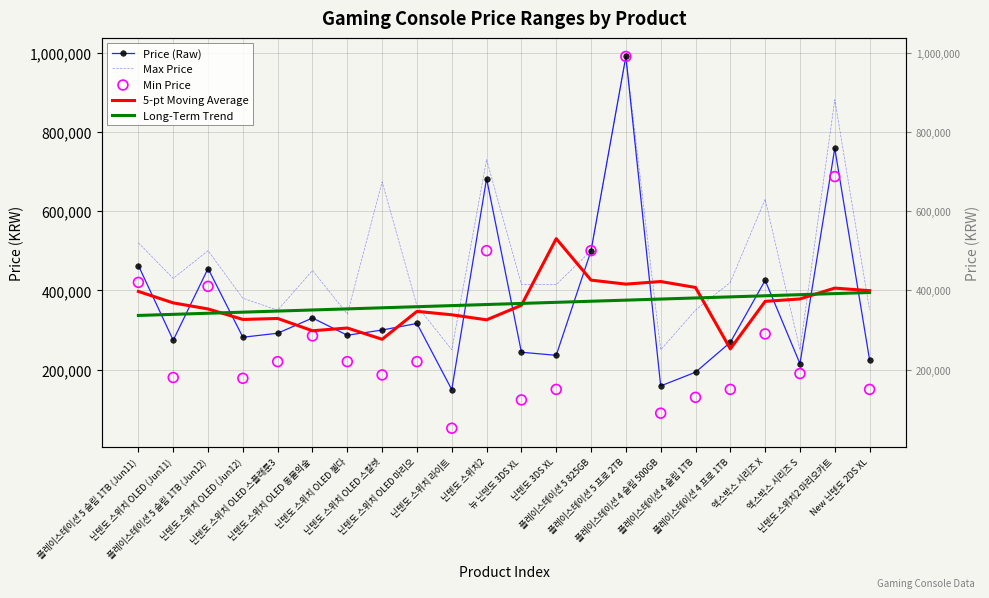

Which series reaches the maximum Y coordinate?

Price (Raw)